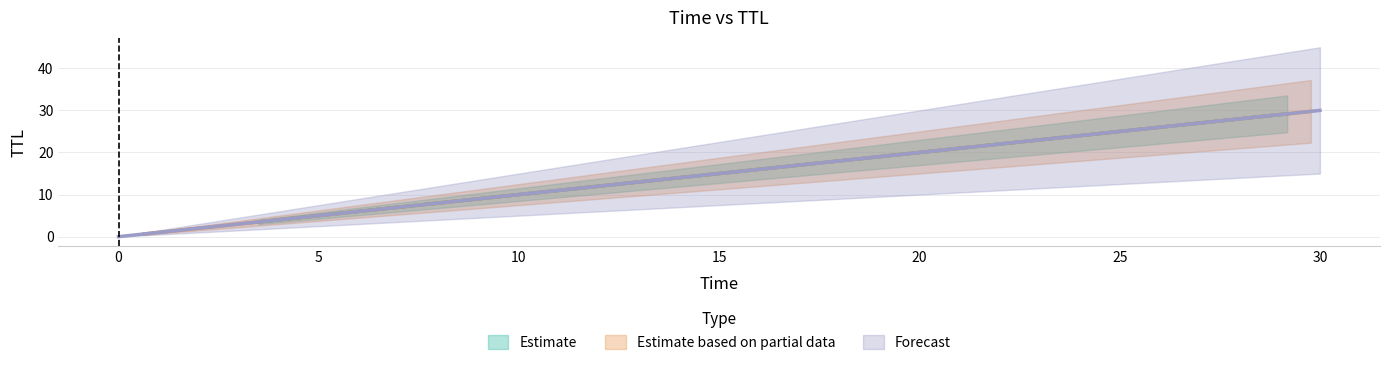

The value at 24.07732160098385 is 24.1. True or false?

True